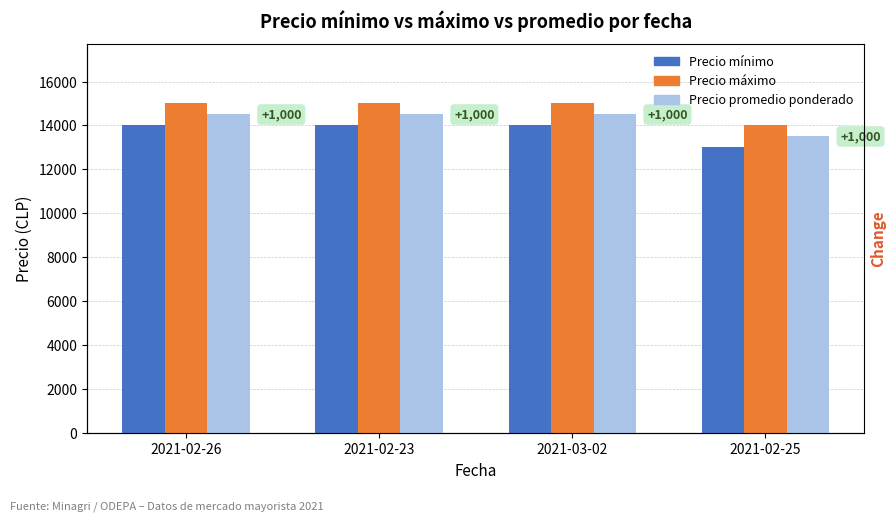

Rank the series at 2021-03-02 from highest to lowest value.

Precio máximo, Precio promedio ponderado, Precio mínimo